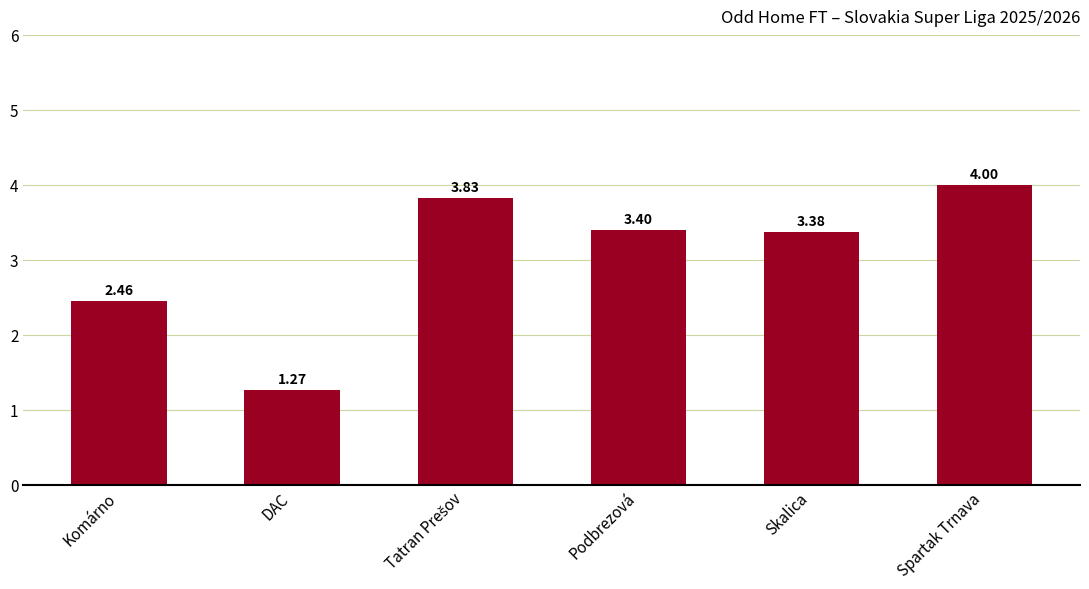

What is the difference between the maximum and second lowest values?

1.5